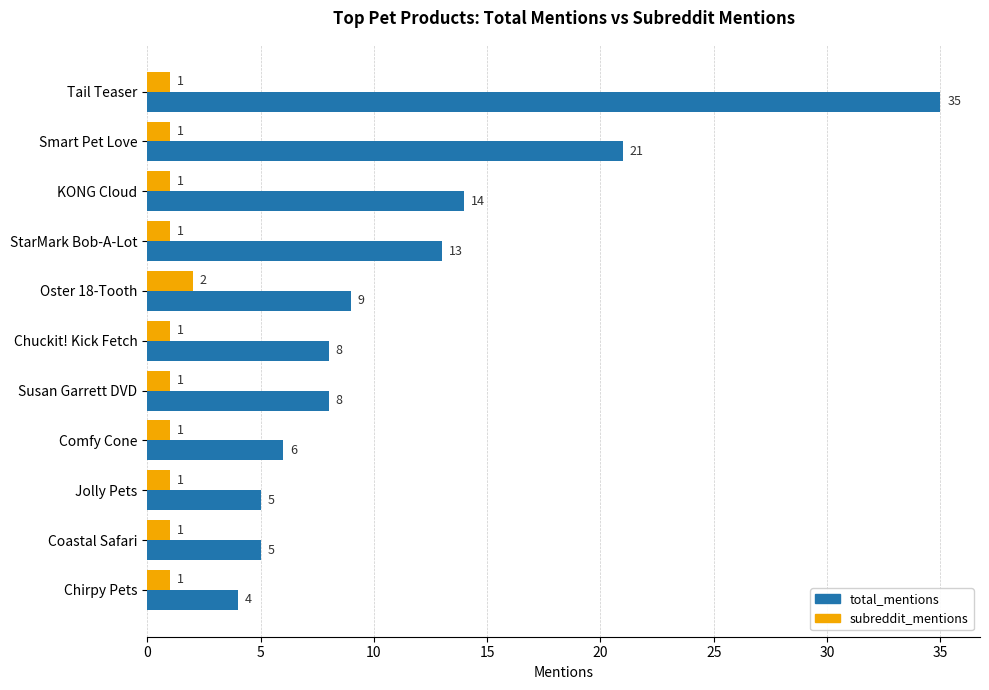

At which category is the sum across all series the highest?

Tail Teaser